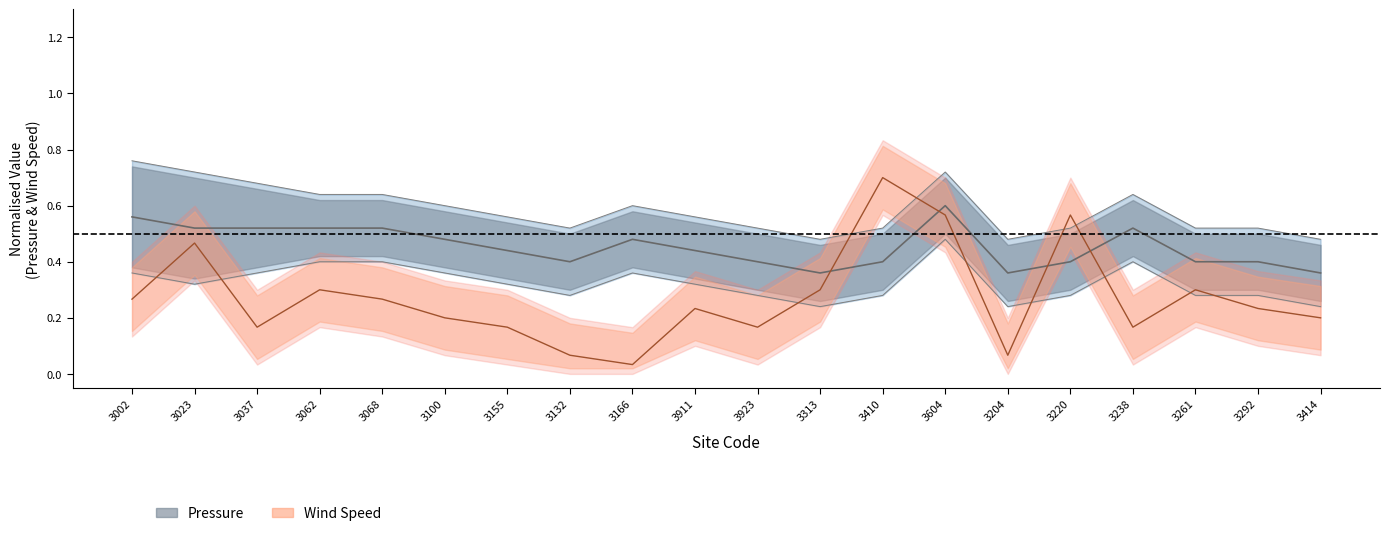

Reading right to left, extract all data points from this chart.

Pressure_mean: 0.4	0.4	0.4	0.5	0.4	0.4	0.6	0.4	0.4	0.4	0.4	0.5	0.4	0.4	0.5	0.5	0.5	0.5	0.5	0.6
Pressure_upper: 0.5	0.5	0.5	0.6	0.5	0.5	0.7	0.5	0.5	0.5	0.6	0.6	0.5	0.6	0.6	0.6	0.6	0.7	0.7	0.8
Pressure_lower: 0.2	0.3	0.3	0.4	0.3	0.2	0.5	0.3	0.2	0.3	0.3	0.4	0.3	0.3	0.4	0.4	0.4	0.4	0.3	0.4
WindSpeed_mean: 0.2	0.2	0.3	0.2	0.6	0.1	0.6	0.7	0.3	0.2	0.2	0.0	0.1	0.2	0.2	0.3	0.3	0.2	0.5	0.3